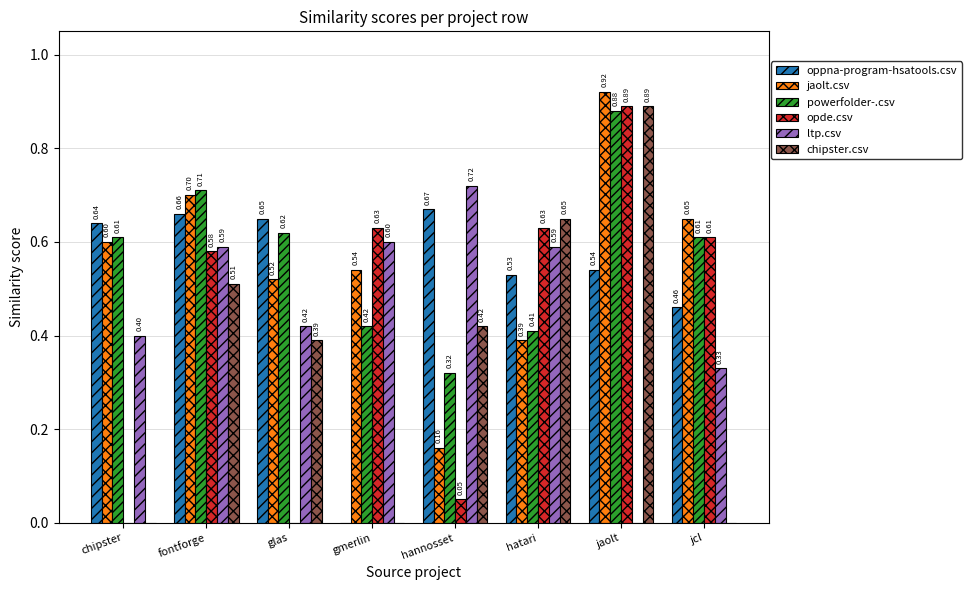

Which series changed the most between chipster and gmerlin?

oppna-program-hsatools.csv